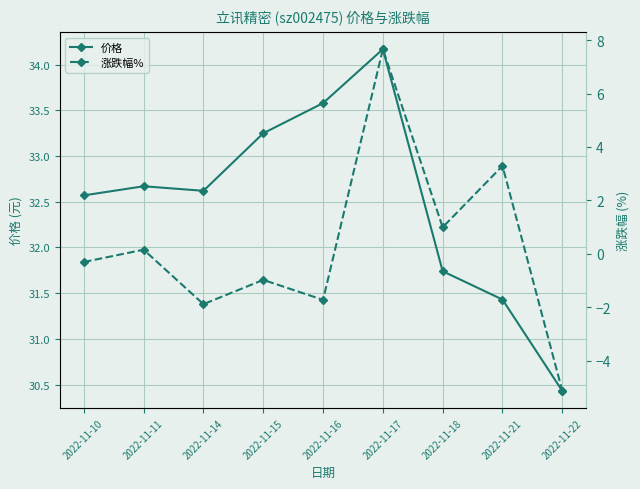

Reading left to right, transcribe all the data shown in this chart.

价格: 2022-11-10=32.6	2022-11-11=32.7	2022-11-14=32.6	2022-11-15=33.2	2022-11-16=33.6	2022-11-17=34.2	2022-11-18=31.7	2022-11-21=31.4	2022-11-22=30.4
涨跌幅%: 2022-11-10=-0.3	2022-11-11=0.1	2022-11-14=-1.9	2022-11-15=-1.0	2022-11-16=-1.7	2022-11-17=7.7	2022-11-18=1.0	2022-11-21=3.3	2022-11-22=-5.1